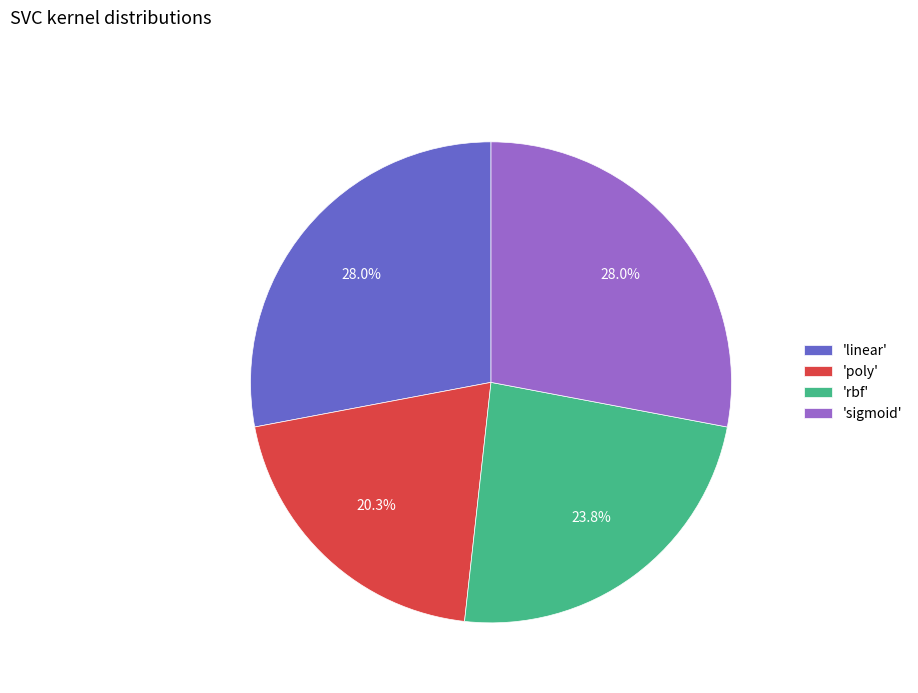

To the nearest percent, what is the average slice percentage?

25%